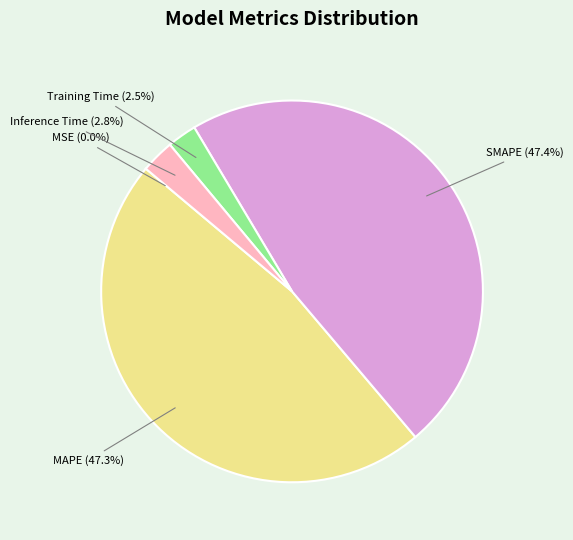

How much of the chart is everything except SMAPE (47.4%)?

52.6%